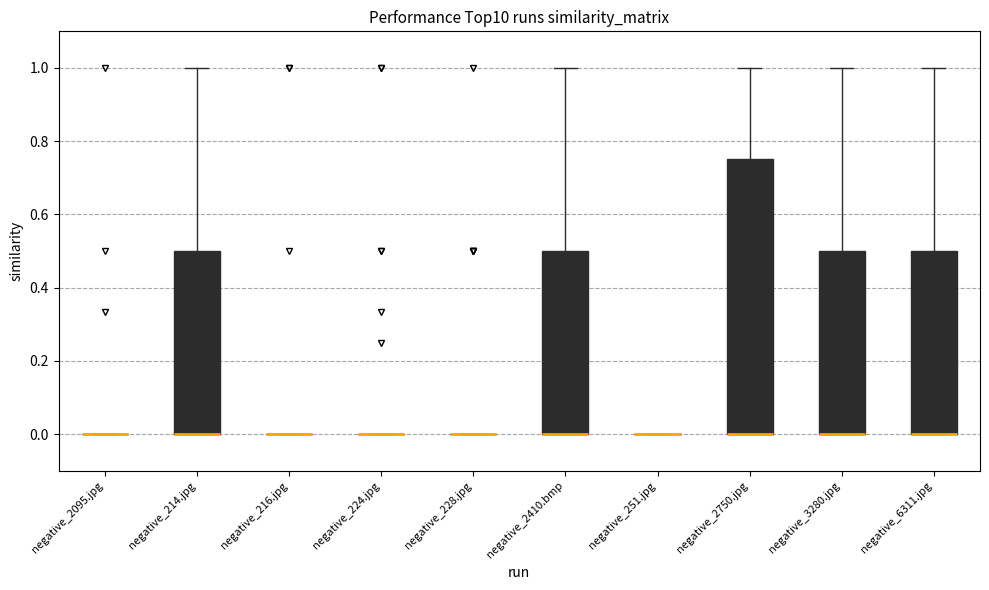

Reading left to right, read every box against the y-axis: the position of its median line, the range the box covers, and the ends of its whiskers. The values are not printed on the chart, so give them approximately, as read against the axis.

negative_2095.jpg: box collapsed to a line at 0.00, whiskers 0.00 to 0.00
negative_214.jpg: median 0.00 (drawn on the box's lower edge), box 0.00 to 0.50, whiskers 0.00 to 1.00
negative_216.jpg: box collapsed to a line at 0.00, whiskers 0.00 to 0.00
negative_224.jpg: box collapsed to a line at 0.00, whiskers 0.00 to 0.00
negative_228.jpg: box collapsed to a line at 0.00, whiskers 0.00 to 0.00
negative_2410.bmp: median 0.00 (drawn on the box's lower edge), box 0.00 to 0.50, whiskers 0.00 to 1.00
negative_251.jpg: box collapsed to a line at 0.00, whiskers 0.00 to 0.00
negative_2750.jpg: median 0.00 (drawn on the box's lower edge), box 0.00 to 0.76, whiskers 0.00 to 1.00
negative_3280.jpg: median 0.00 (drawn on the box's lower edge), box 0.00 to 0.50, whiskers 0.00 to 1.00
negative_6311.jpg: median 0.00 (drawn on the box's lower edge), box 0.00 to 0.50, whiskers 0.00 to 1.00